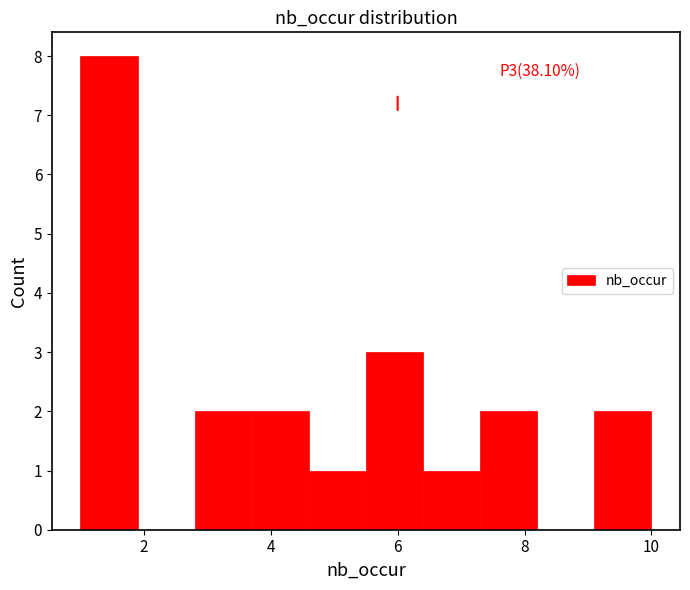

Over which range of the x-axis is the bar tallest?

1.0 to 1.9